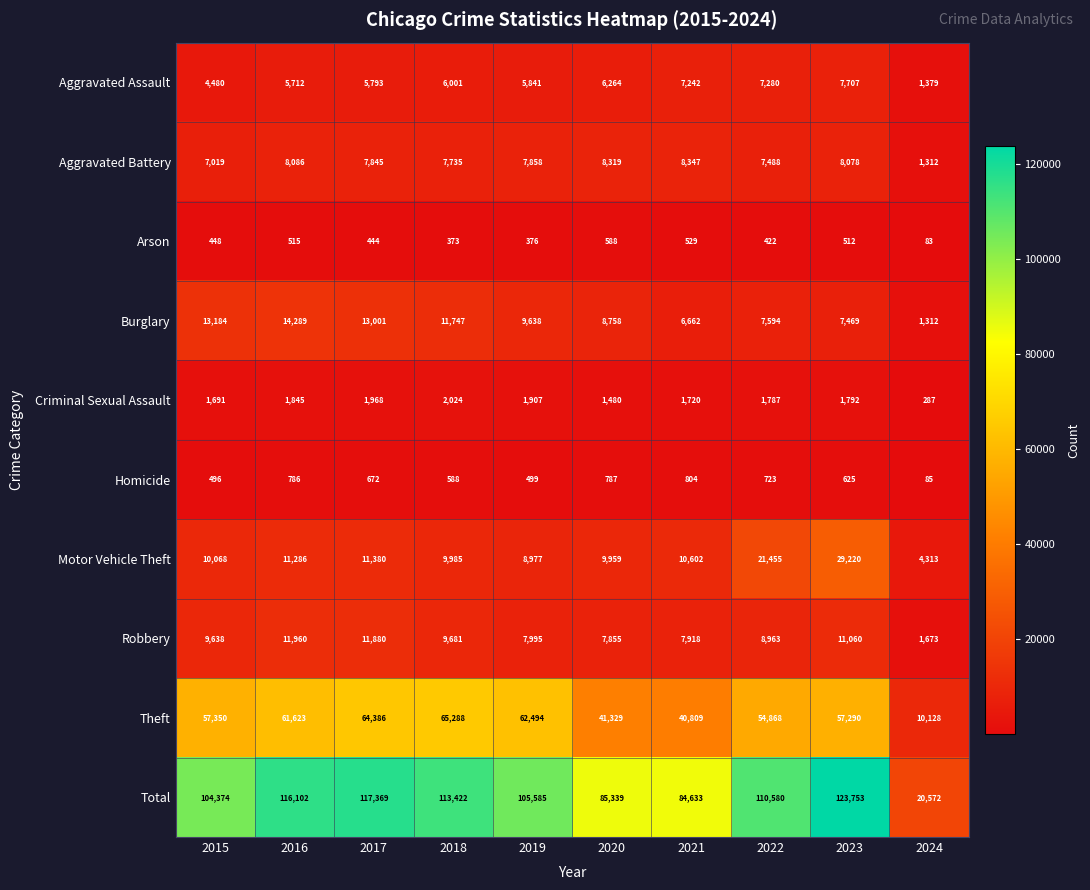

How many values in the Aggravated Battery series are below 7858?

5